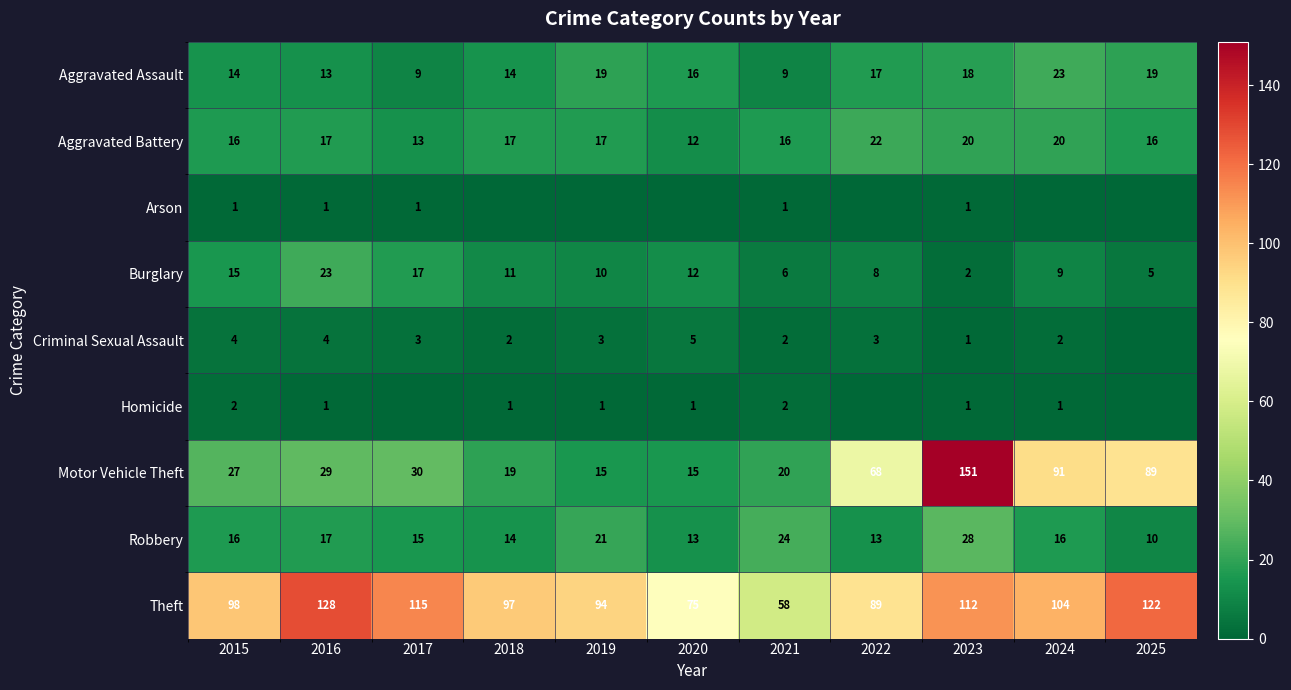

Rank the categories by Theft value from highest to lowest.

2016, 2025, 2017, 2023, 2024, 2015, 2018, 2019, 2022, 2020, 2021